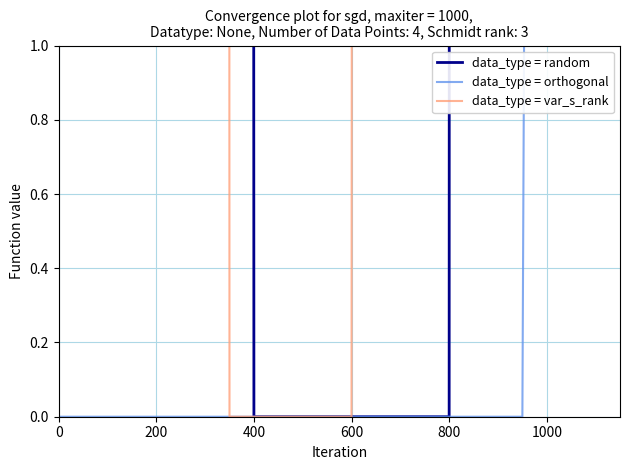

Which series has the largest total across all categories?

data_type = random